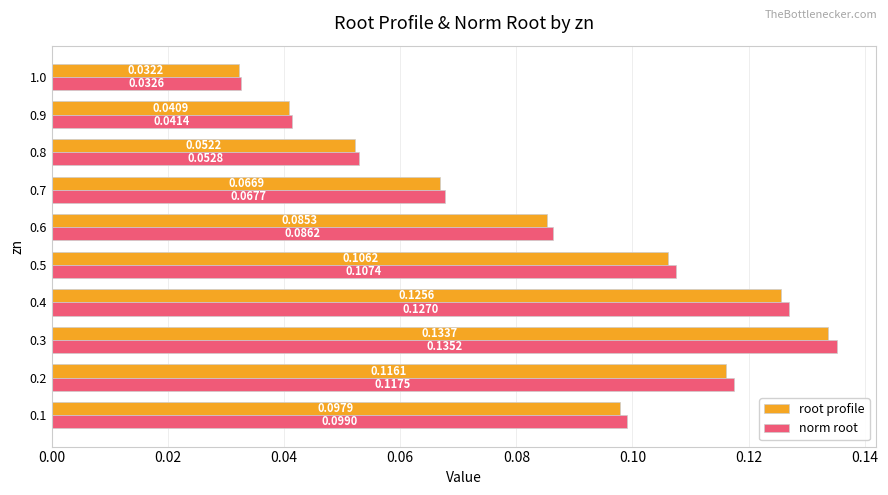

Is the value of root profile at 0.5 greater than the value of norm root at 0.8?

Yes